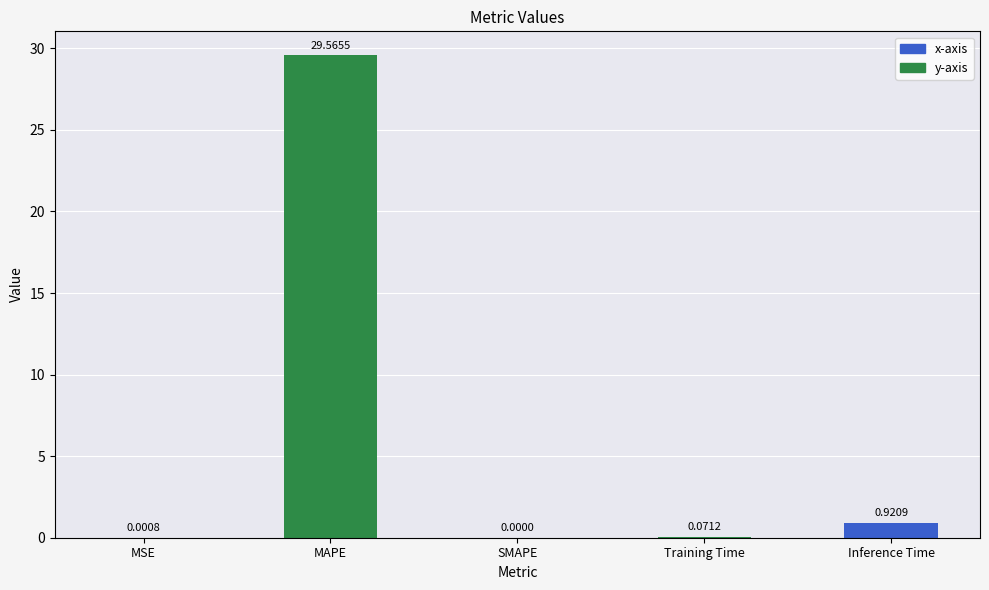

What is the change in value from MSE to MAPE?

+29.6